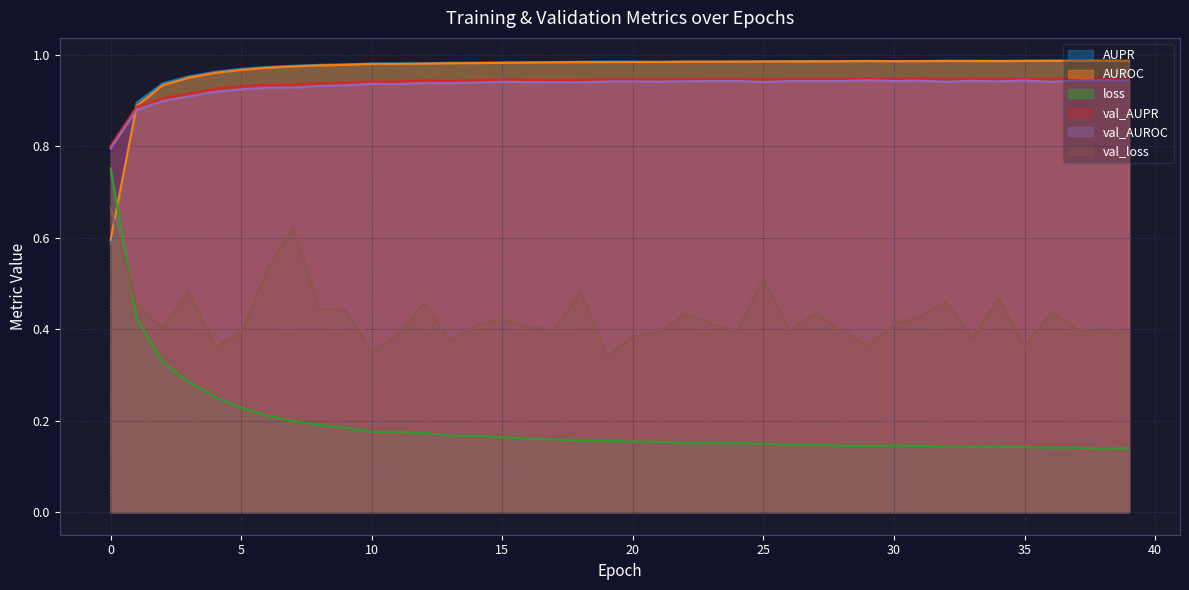

Which series ends up on top after the final intersection of val_loss and loss?

val_loss